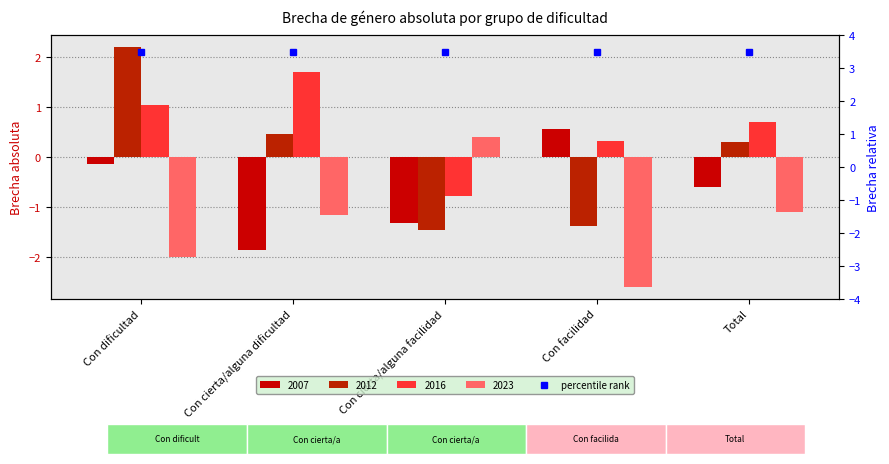

At how many categories does at least one series exceed 0?

5